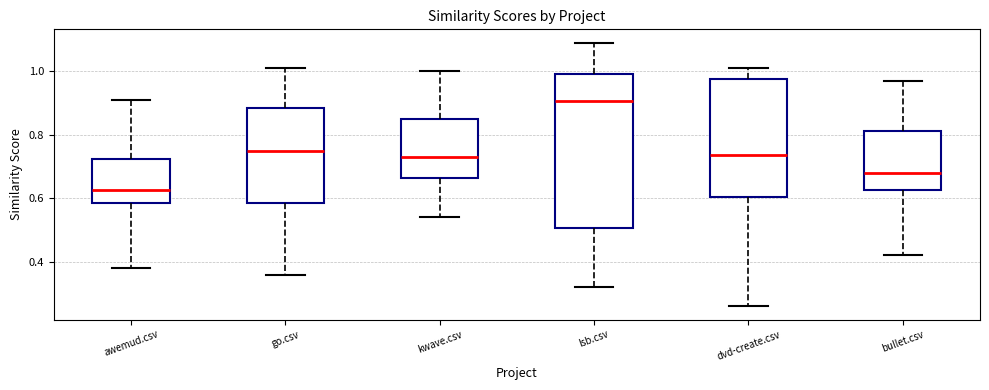

Reading left to right, read every box against the y-axis: the position of its median line, the range the box covers, and the ends of its whiskers. The values are not printed on the chart, so give them approximately, as read against the axis.

awemud.csv: median 0.62, box 0.58 to 0.72, whiskers 0.38 to 0.92
go.csv: median 0.76, box 0.58 to 0.88, whiskers 0.36 to 1.02
kwave.csv: median 0.74, box 0.66 to 0.86, whiskers 0.54 to 1.00
lsb.csv: median 0.90, box 0.50 to 1.00, whiskers 0.32 to 1.10
dvd-create.csv: median 0.74, box 0.60 to 0.98, whiskers 0.26 to 1.02
bullet.csv: median 0.68, box 0.62 to 0.82, whiskers 0.42 to 0.98